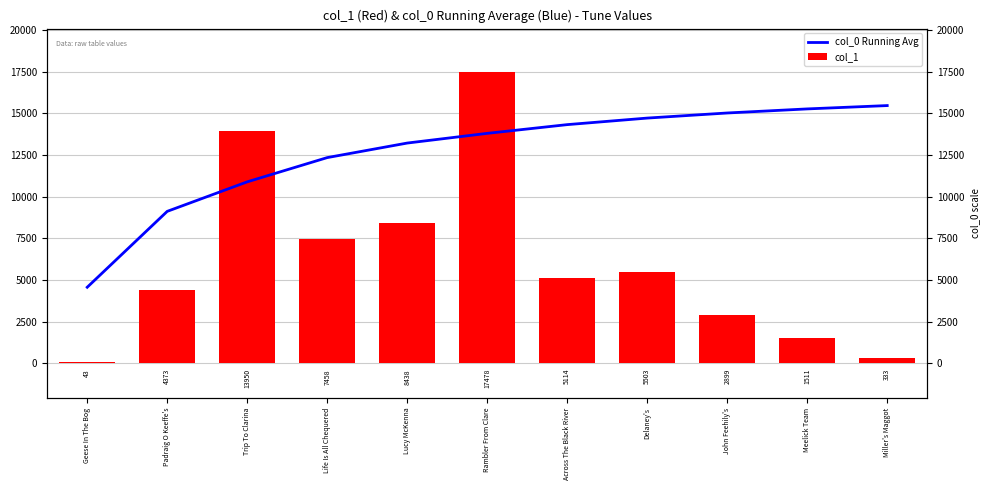

Count the number of categories in the chart.

11